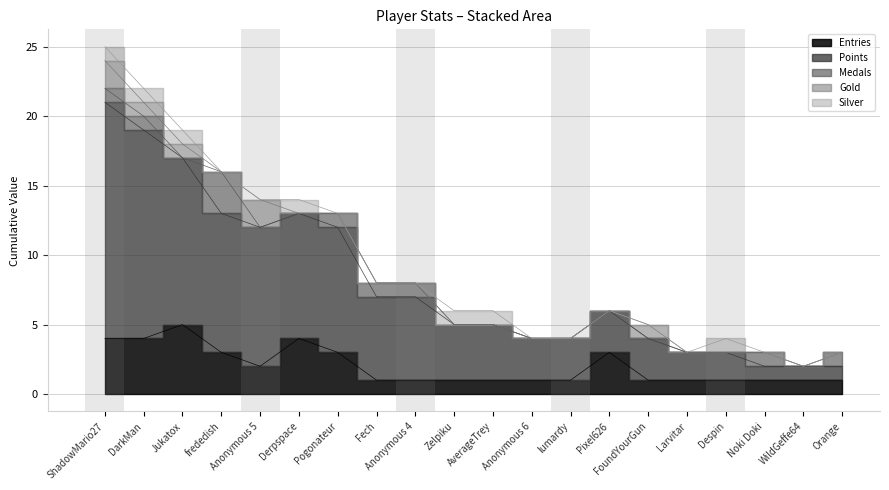

At which label is Medals closest to 1?

ShadowMario27